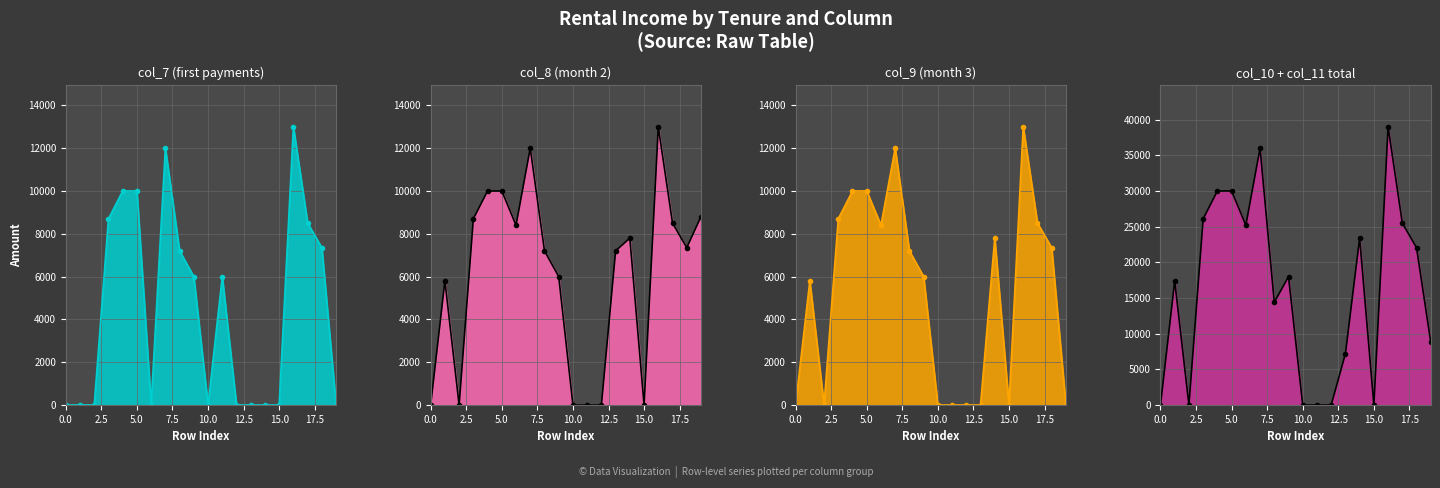

Where is col_8 line nearest to the value 6500?

9